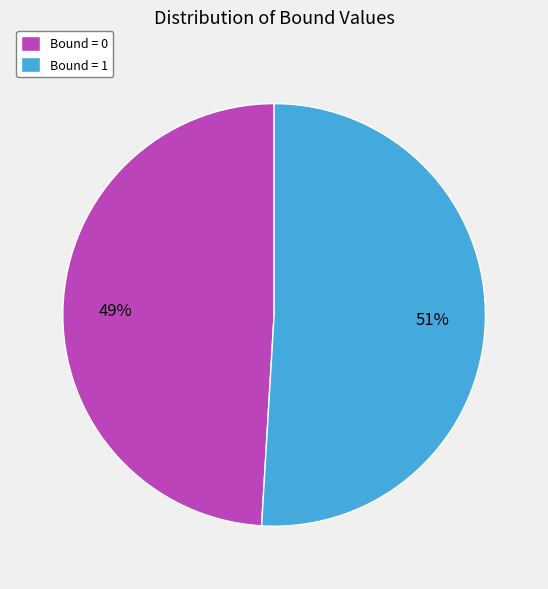

The Bound = 1 slice represents 51% of the pie. True or false?

True